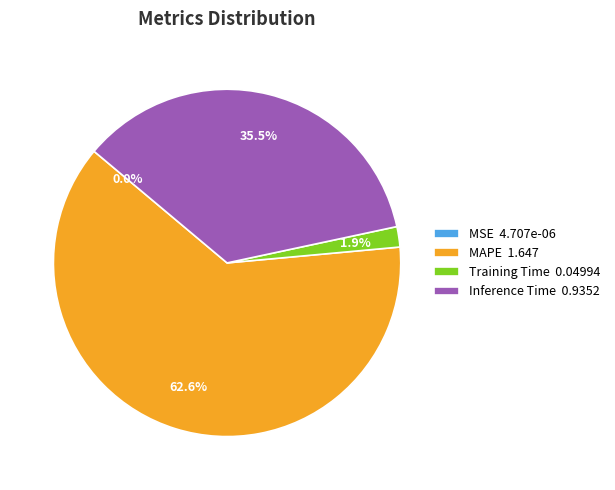

What percentage is NOT represented by Training Time 0.04994?

98.1%